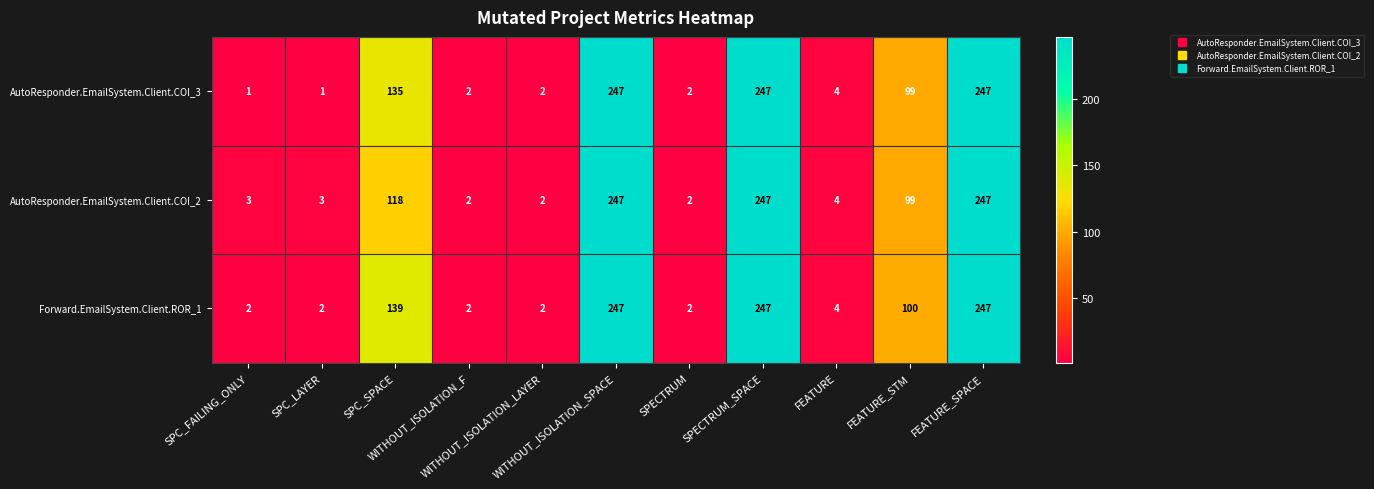

Which series has the widest spread of values?

AutoResponder.EmailSystem.Client.COI_3